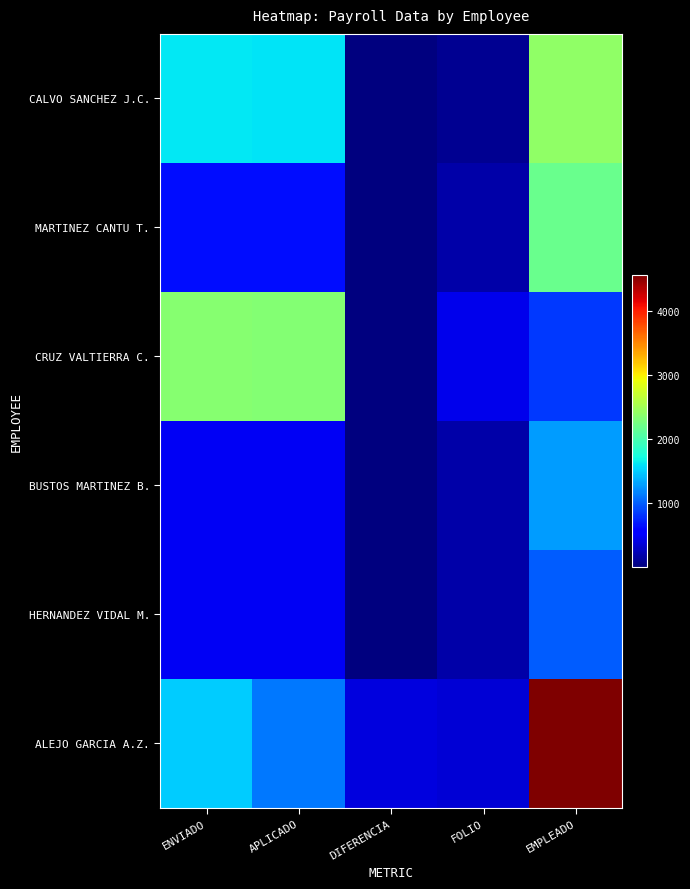

What is the greatest value displayed?

4564.0